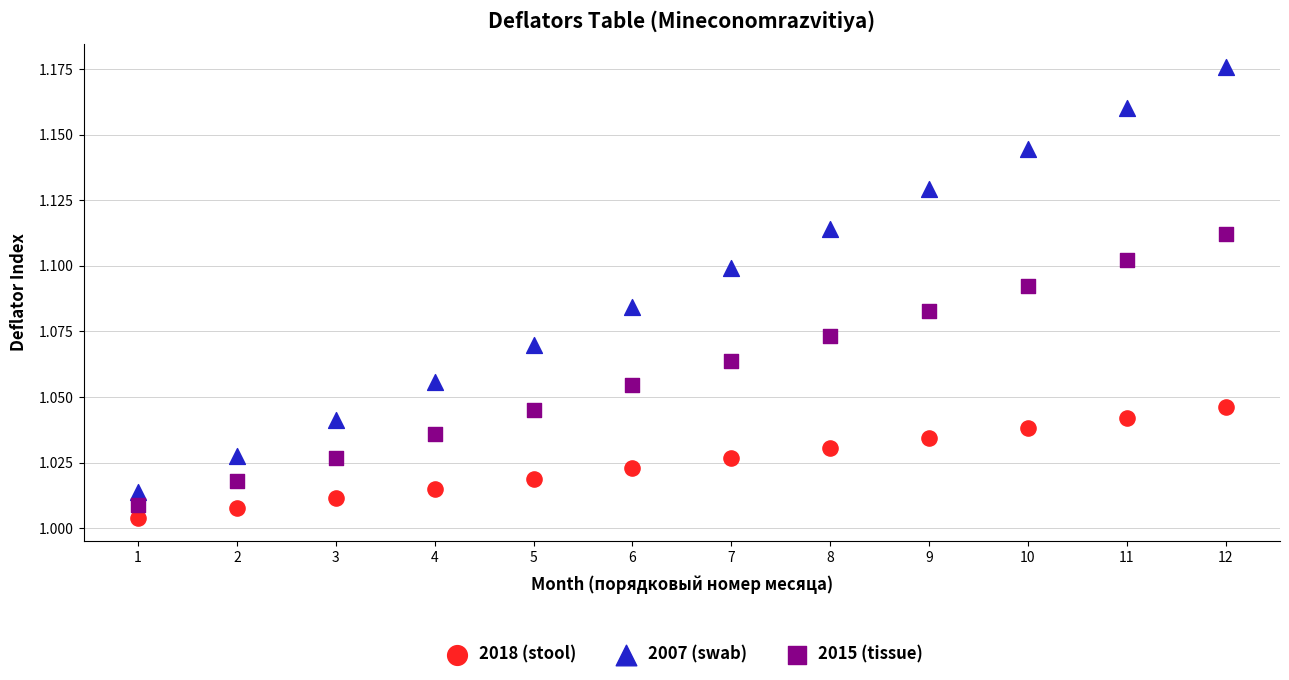

Which series has the widest spread of Y values?

2007 (swab)